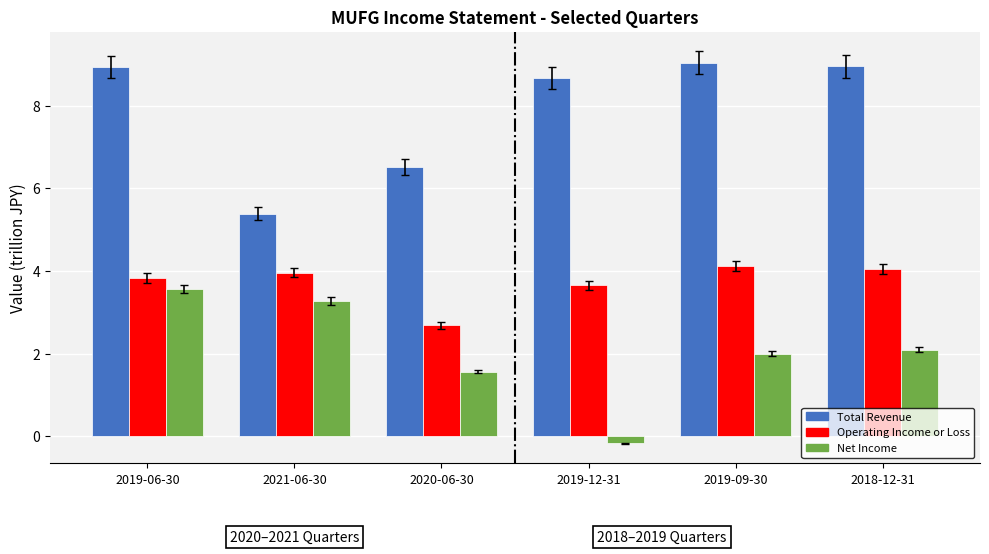

At which category is the sum across all series the highest?

2019-06-30